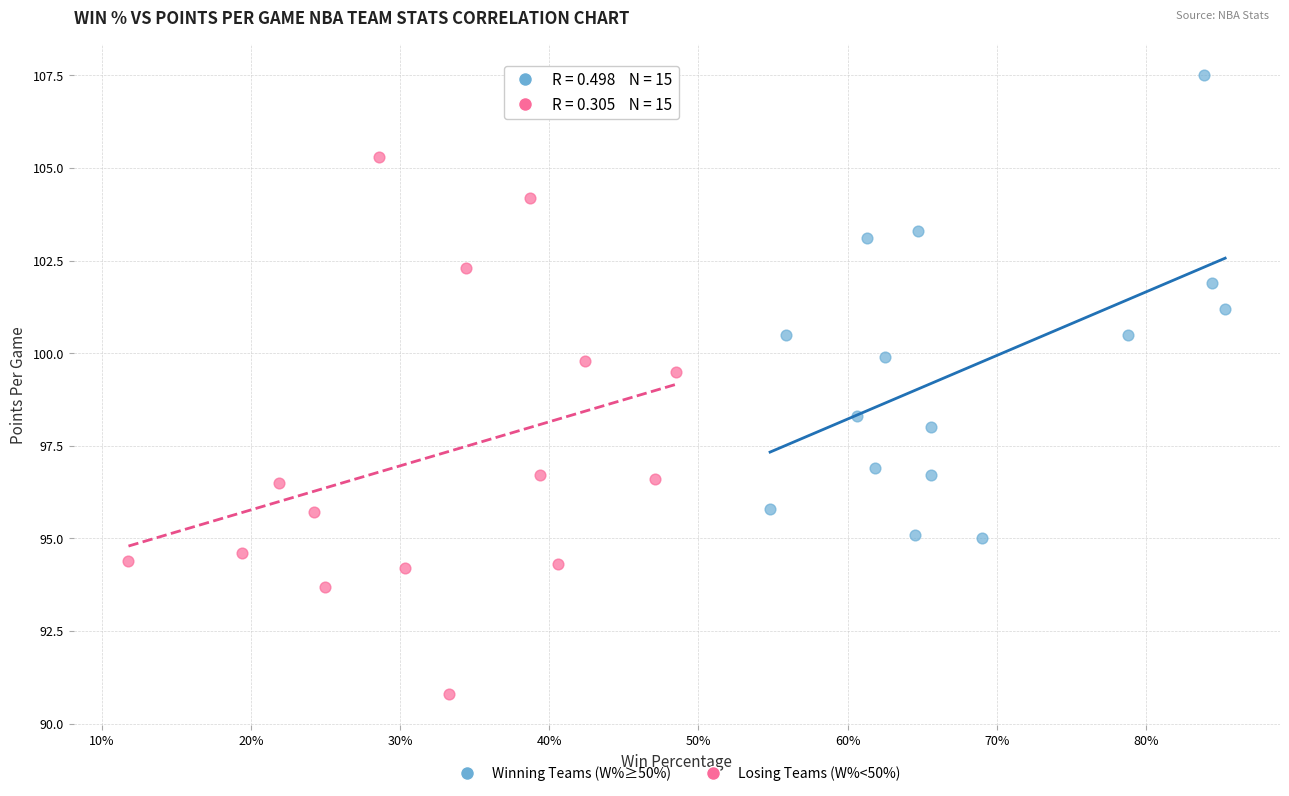

Which series has the largest Y range (max minus min)?

Losing Teams (W%<50%)